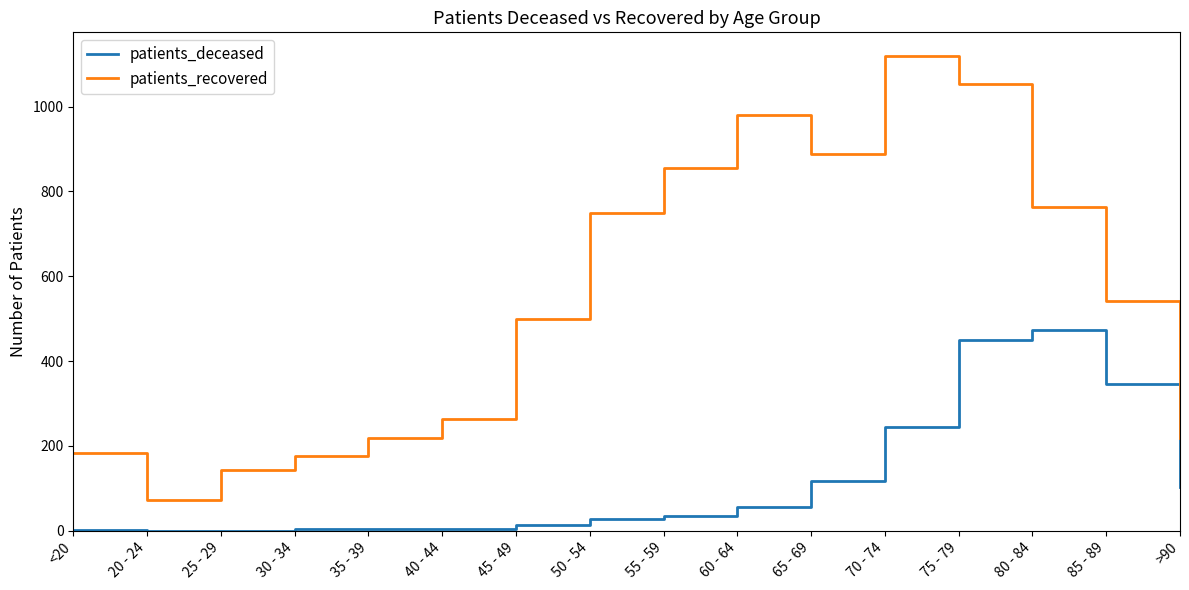

What is the difference between the second highest and second lowest values in the patients_deceased series?

449